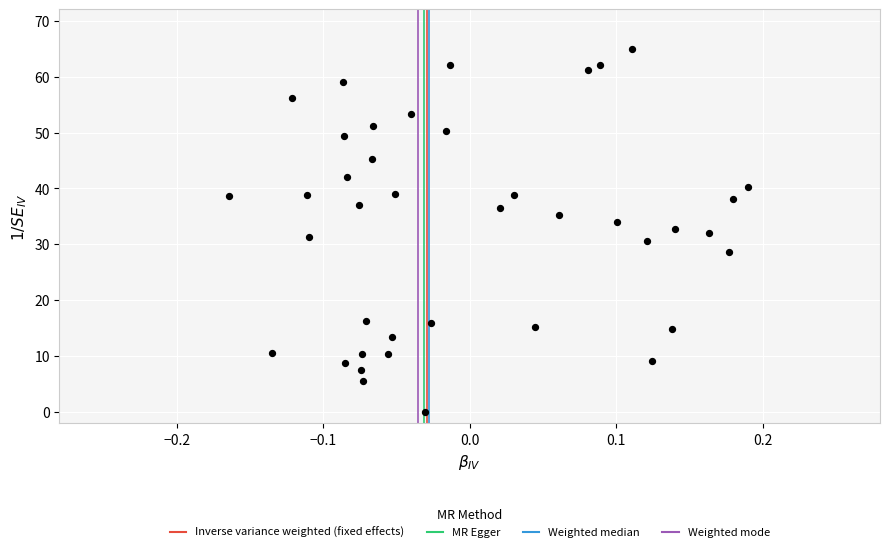

What is the range of X values (max minus min)?

0.4